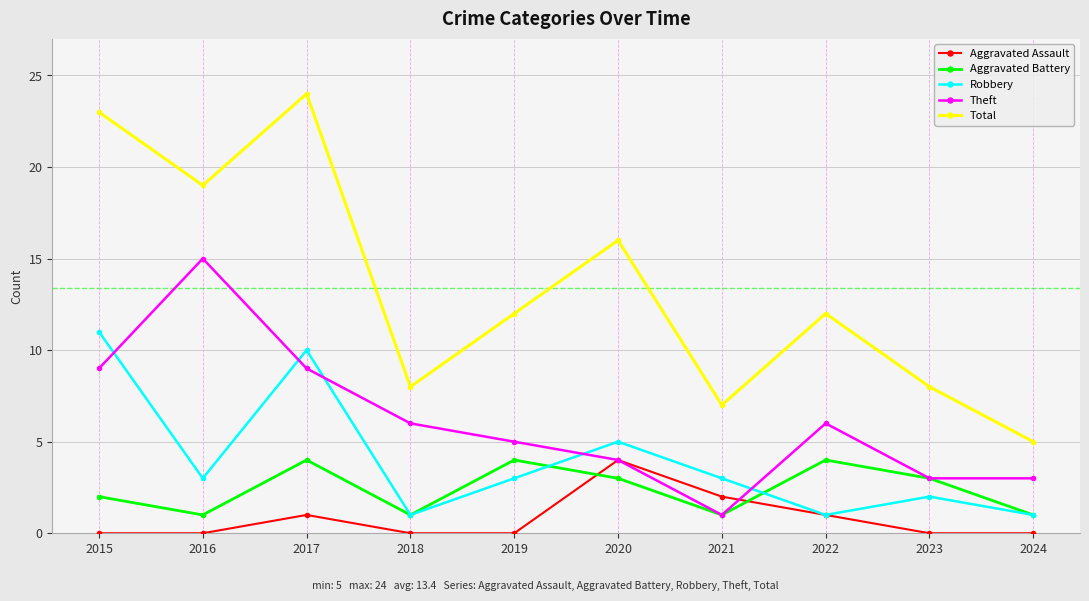

The Aggravated Assault series shows 2 at 2022. True or false?

False